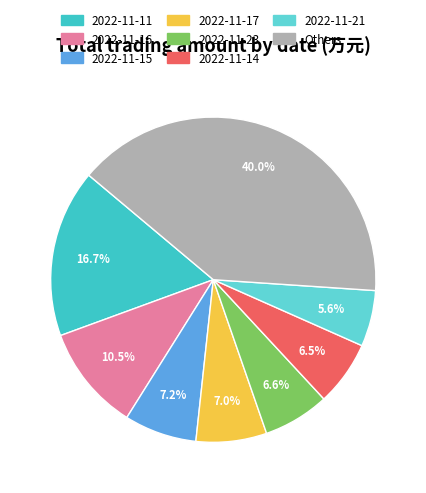

Combined, do 2022-11-14 and 2022-11-17 account for over 50%?

No